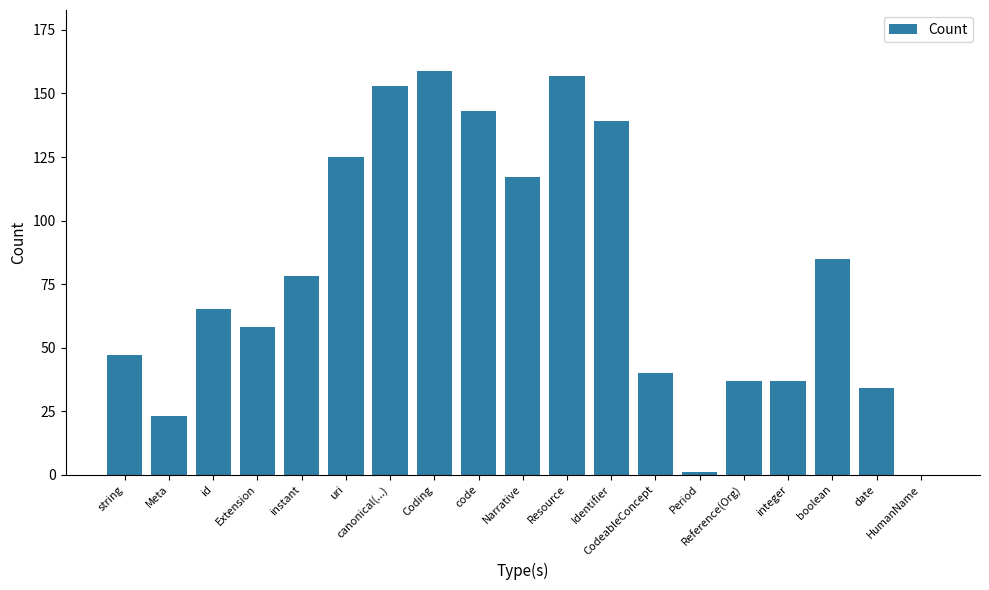

Reading right to left, transcribe all the data shown in this chart.

0	34	85	37	37	1	40	139	157	117	143	159	153	125	78	58	65	23	47